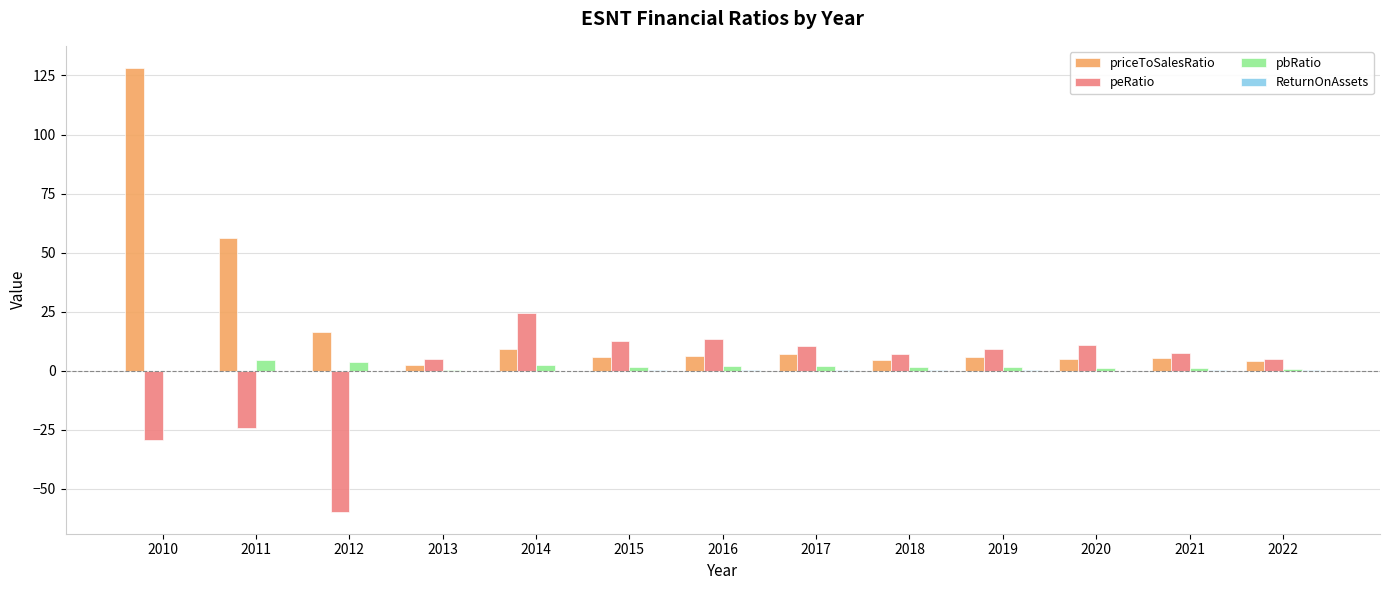

Between 2013 and 2014, which series saw the biggest shift?

peRatio